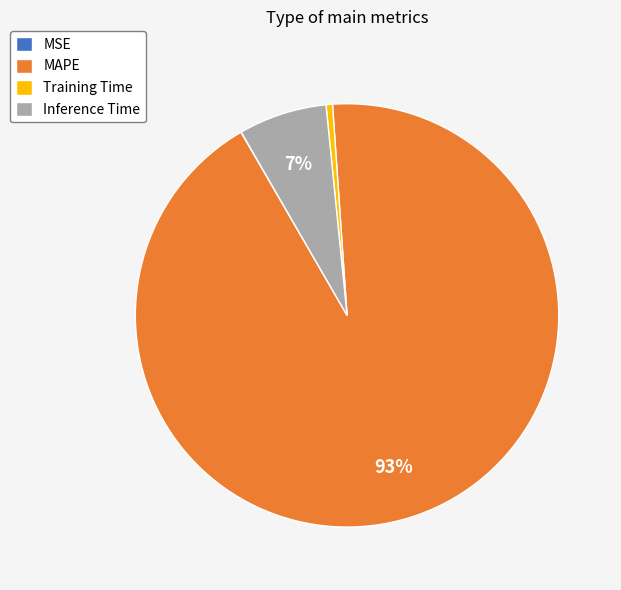

Do MAPE and Training Time together represent more than half of the pie?

Yes